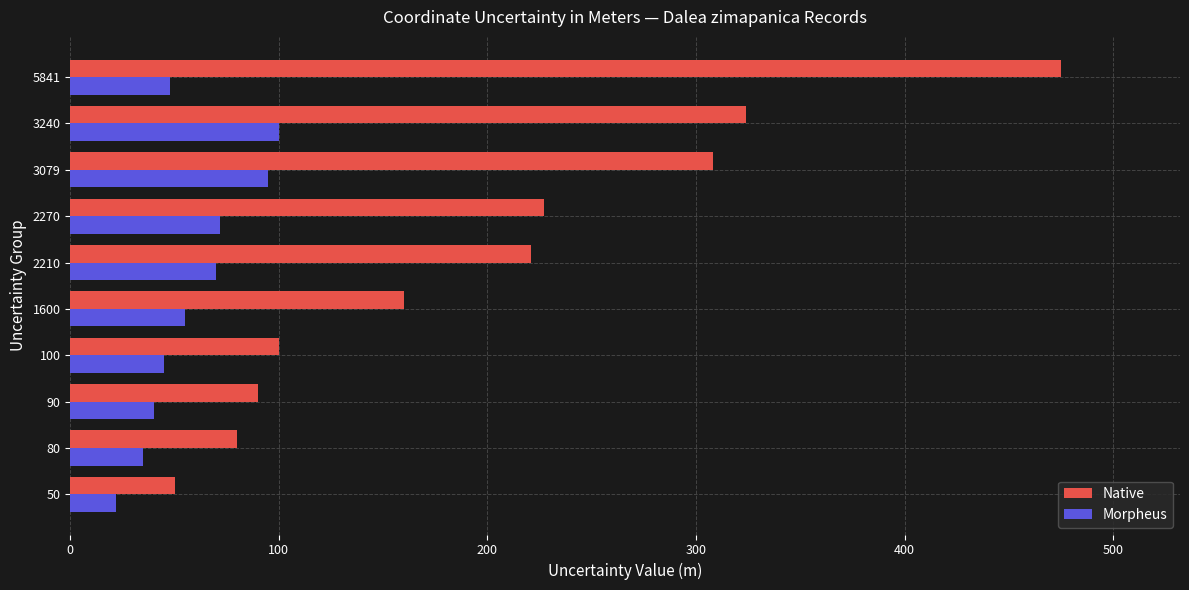

At how many categories does at least one series exceed 230?

3